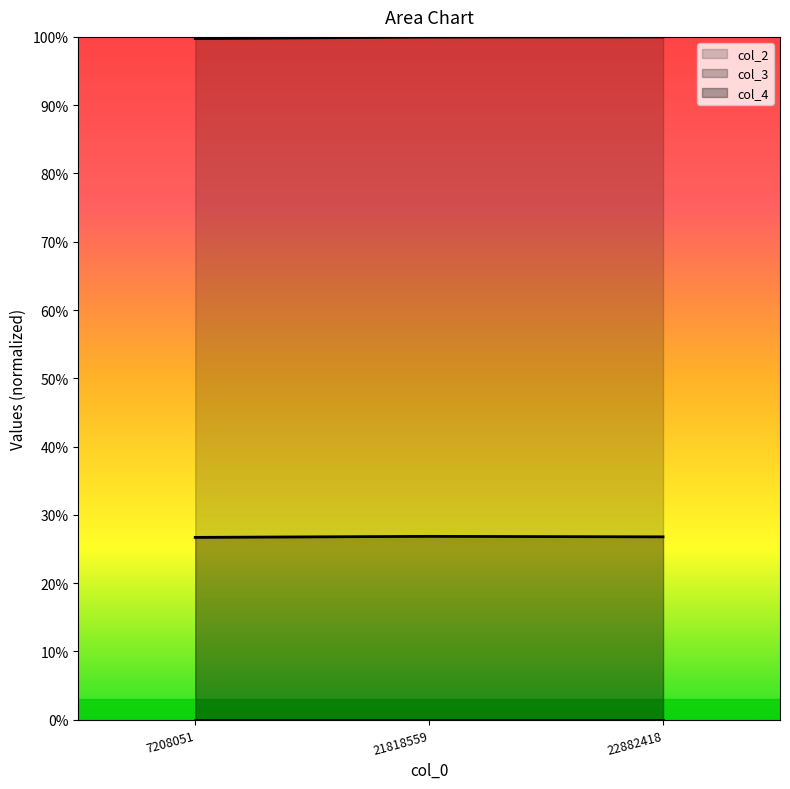

Which series has the largest total across all categories?

col_2